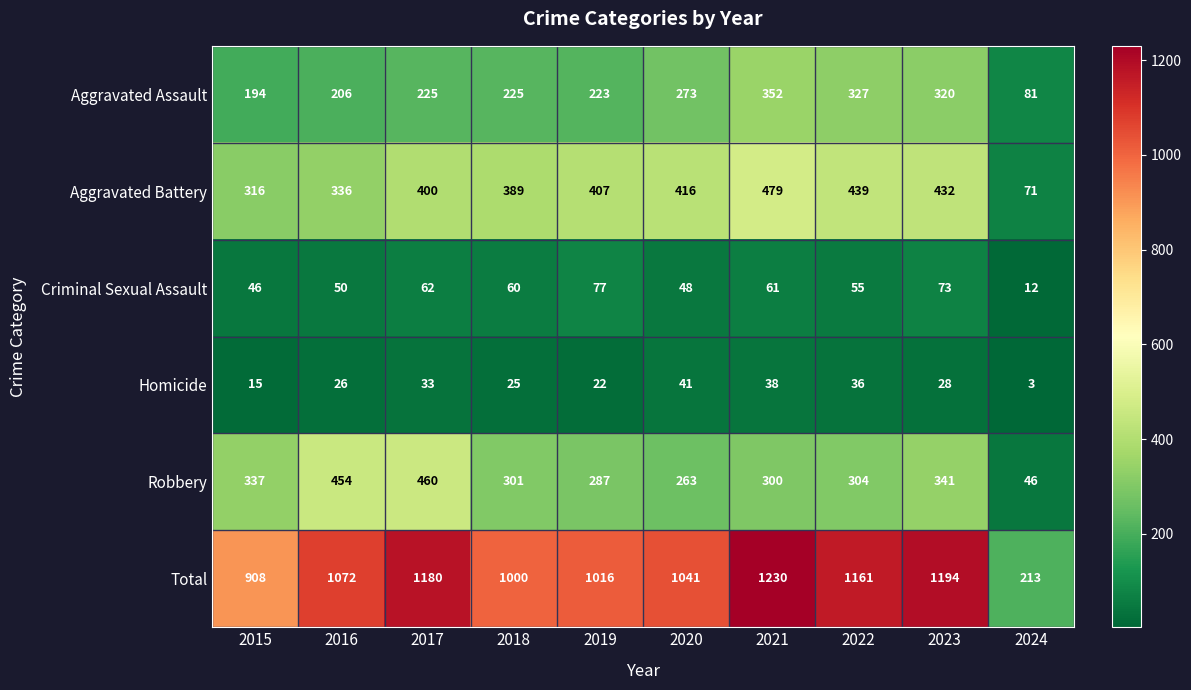

What is the sum of the Total values at 2020 and 2015?

1949